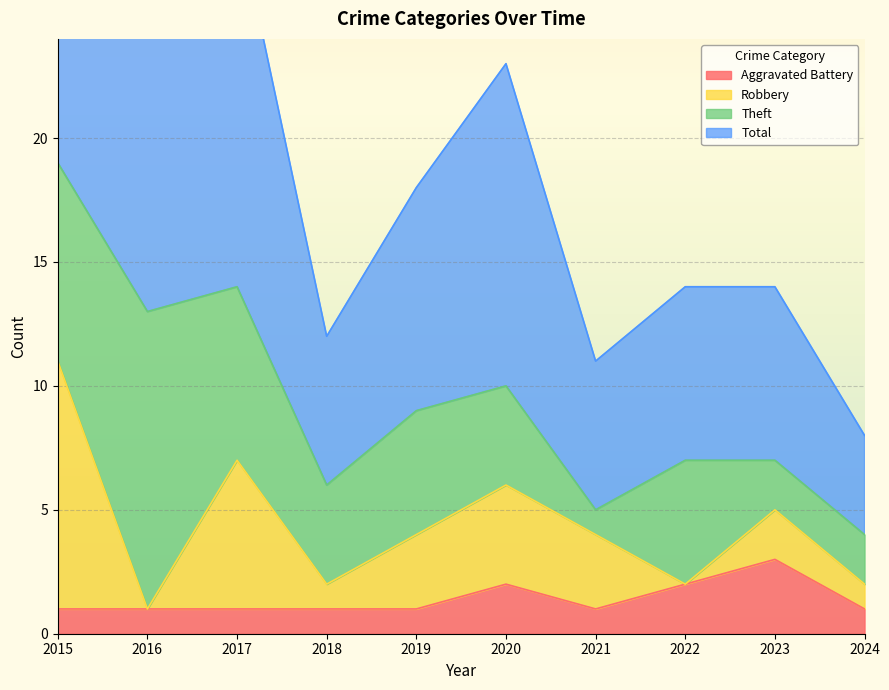

True or false: Aggravated Battery and Total cross at least once.

False